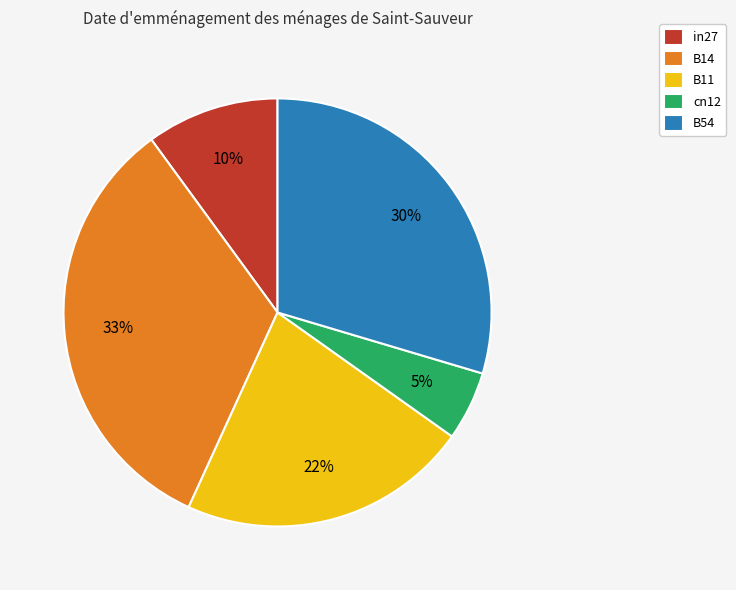

Rank the categories by value from lowest to highest.

cn12, in27, B11, B54, B14